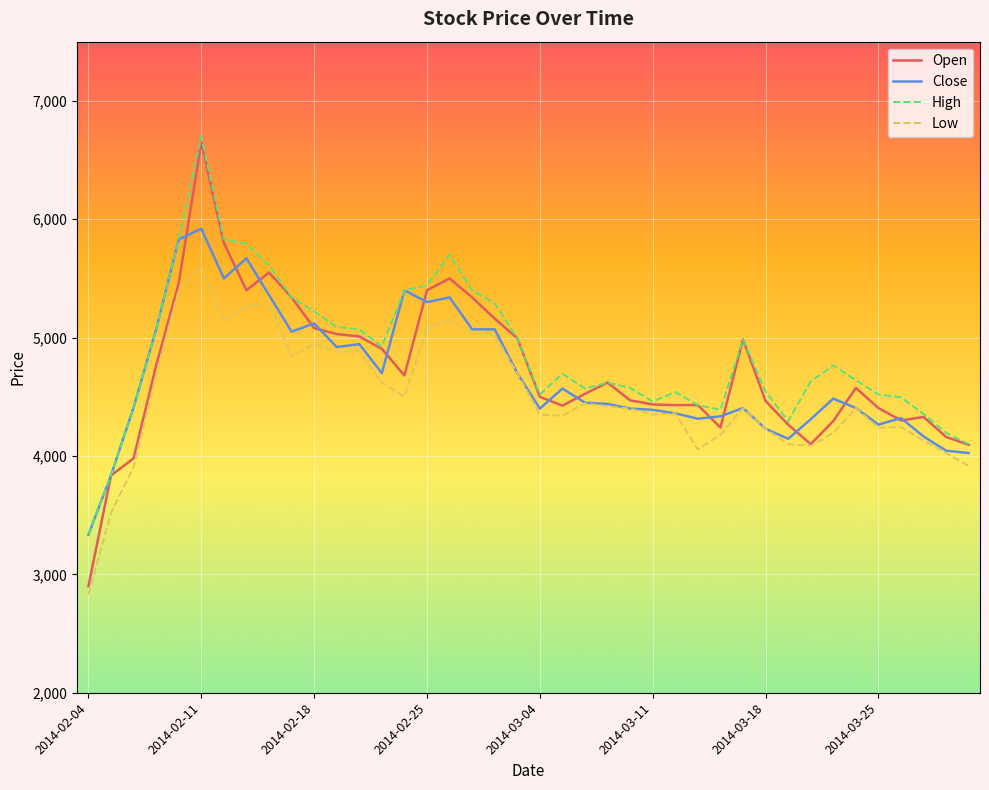

How many categories are shown in the chart?

40